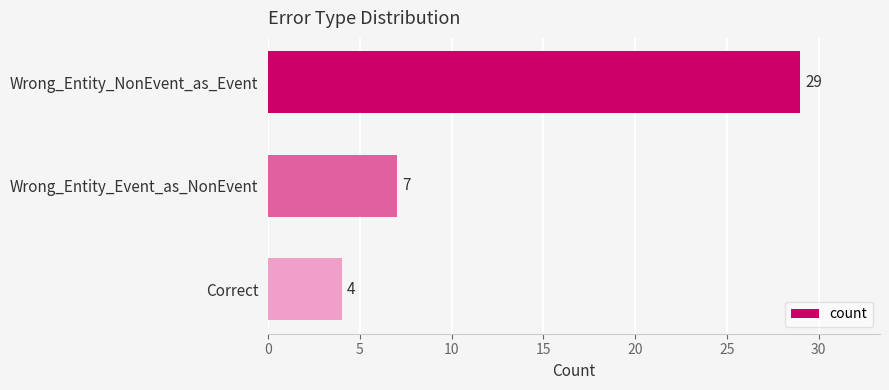

What is the sum of the values at Correct and Wrong_Entity_NonEvent_as_Event?

33